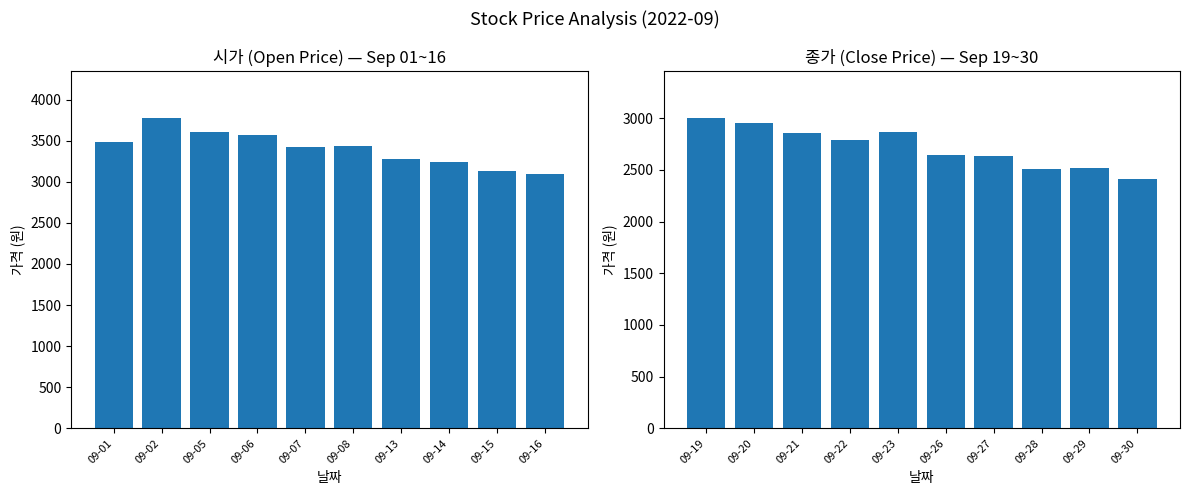

How many data points in 종가 are less than 2785?

5